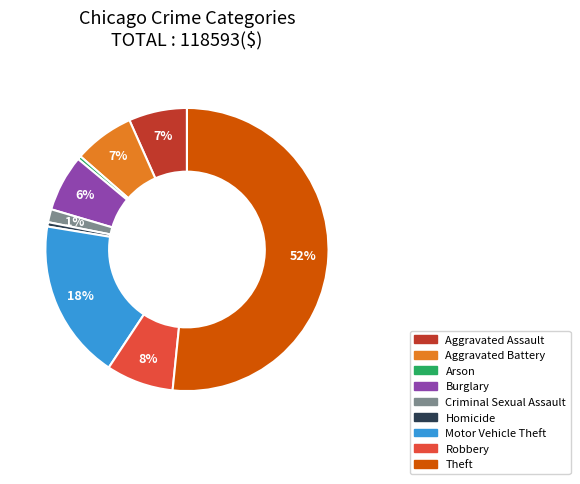

To the nearest percent, what percentage of the pie is Aggravated Battery?

7%